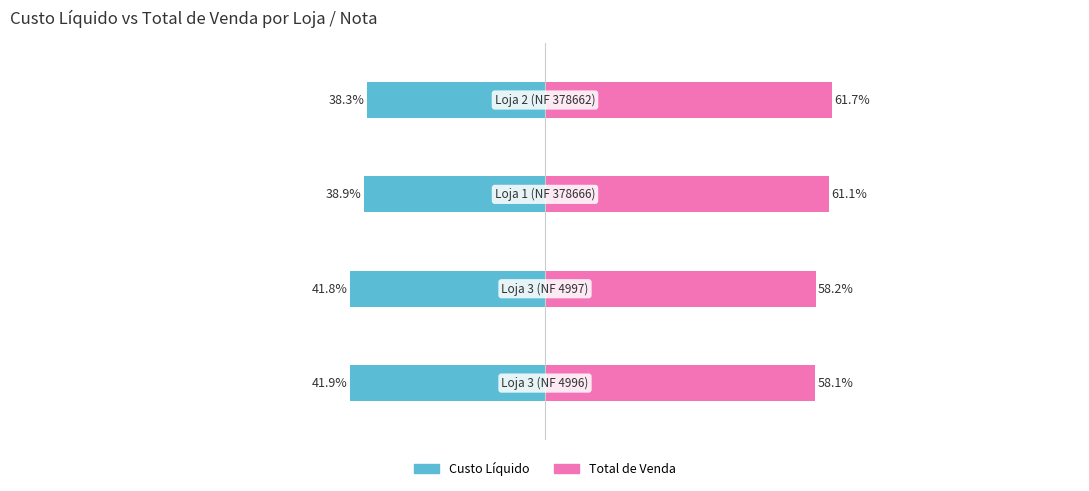

What is the value of the Custo Líquido bar at the 1st from the left?

-41.9